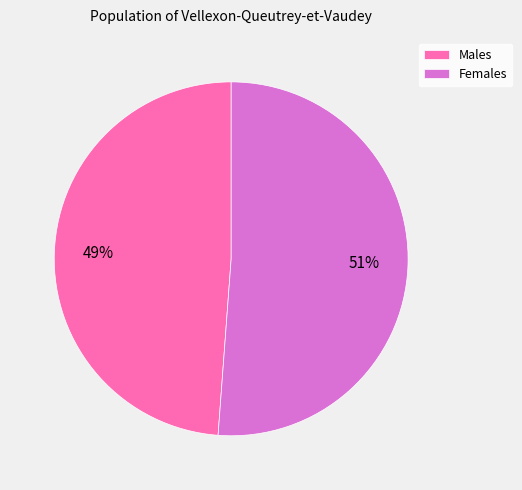

Between Males and Females, which is larger?

Females